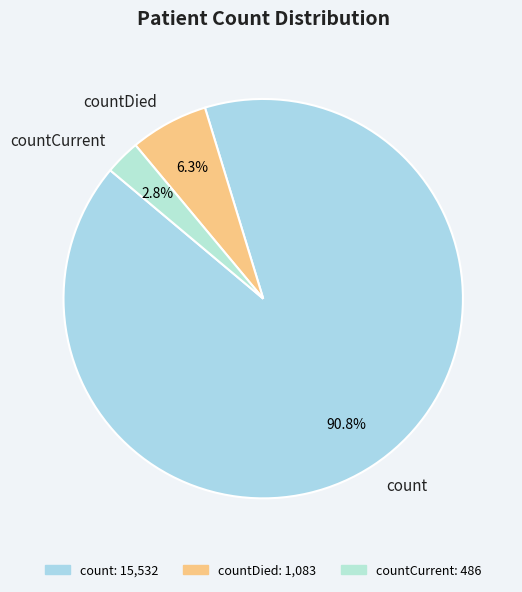

Rank the categories by value from lowest to highest.

countCurrent, countDied, count